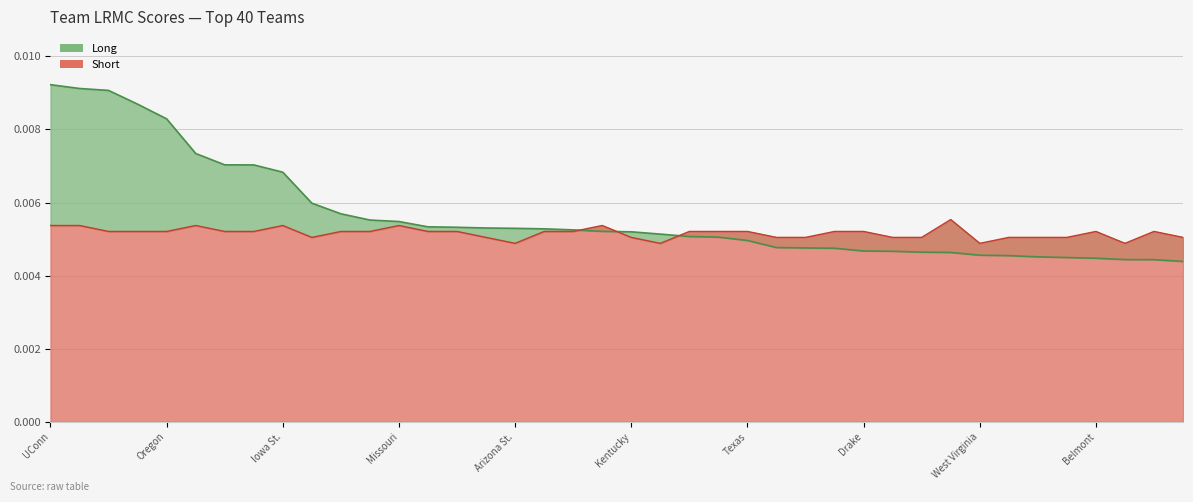

Which series has the largest range (max minus min)?

Long